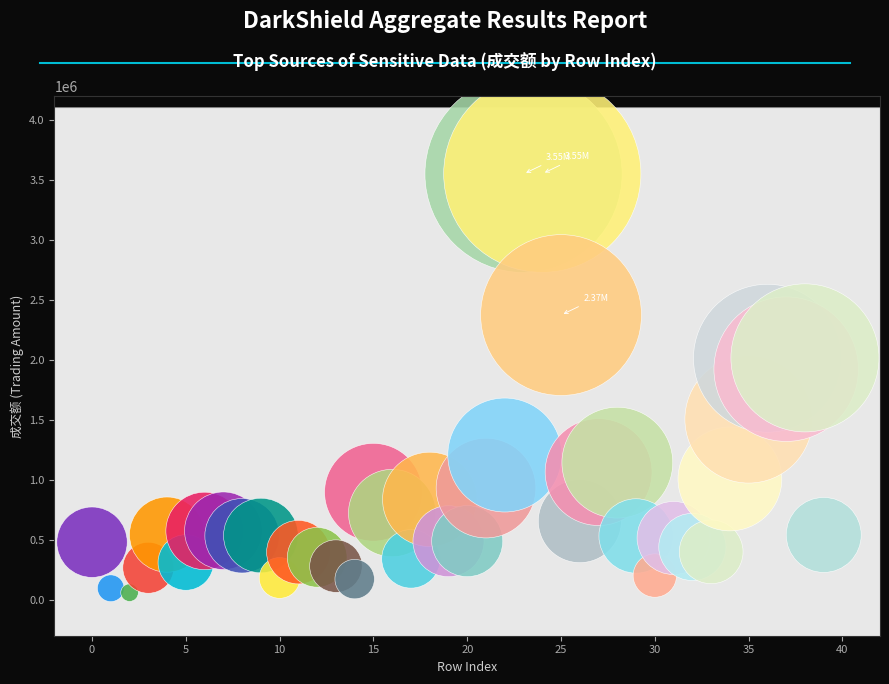

What is the range of Y values (max minus min)?

3493760.7